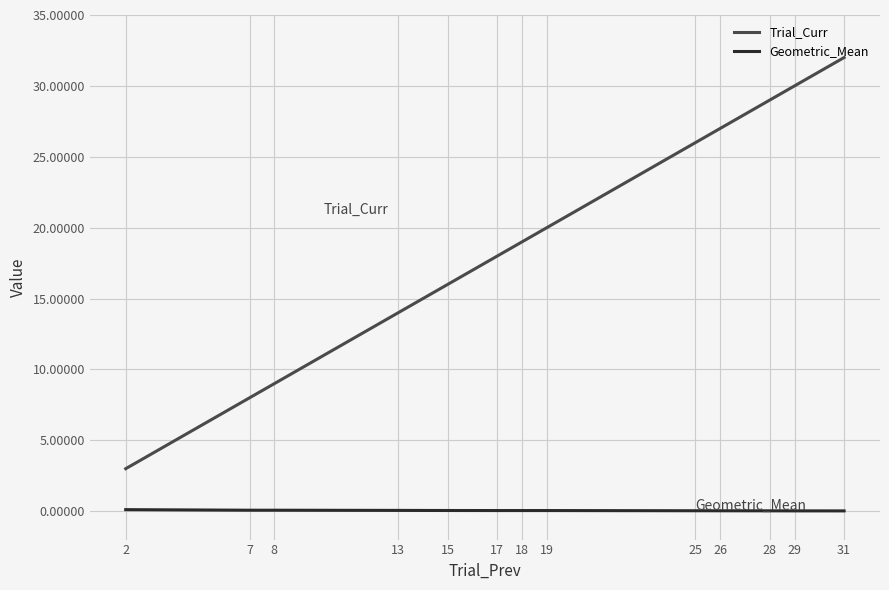

What is the greatest value displayed?

32.0